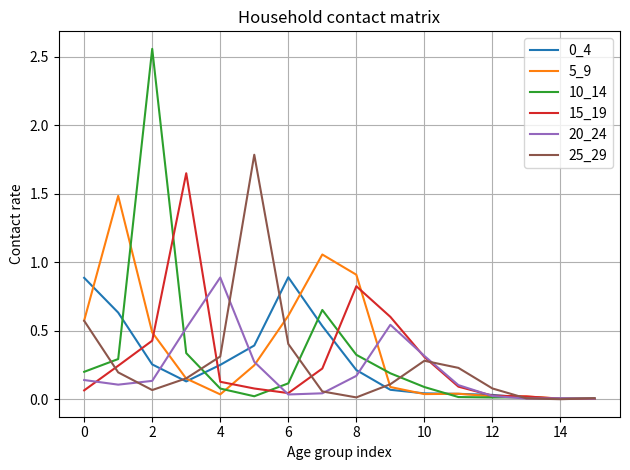

What is the maximum value for 25_29?

1.8